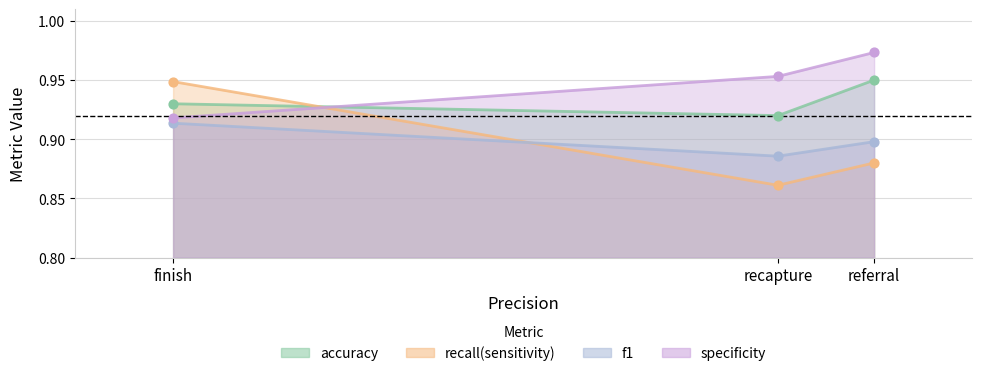

What is the total value across all series at finish?

3.7